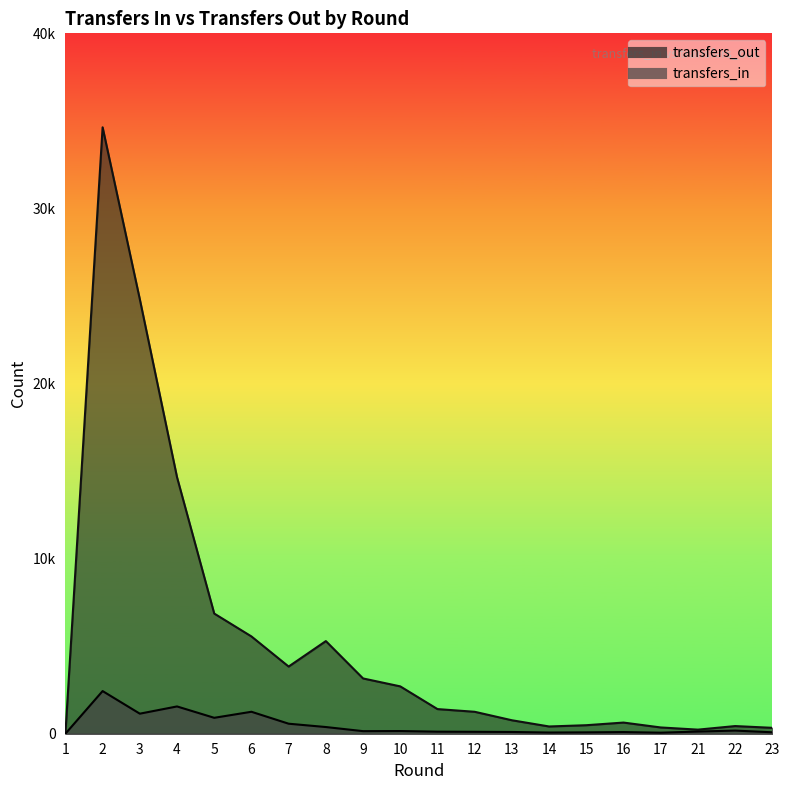

At which label does transfers_out first exceed 1407?

2